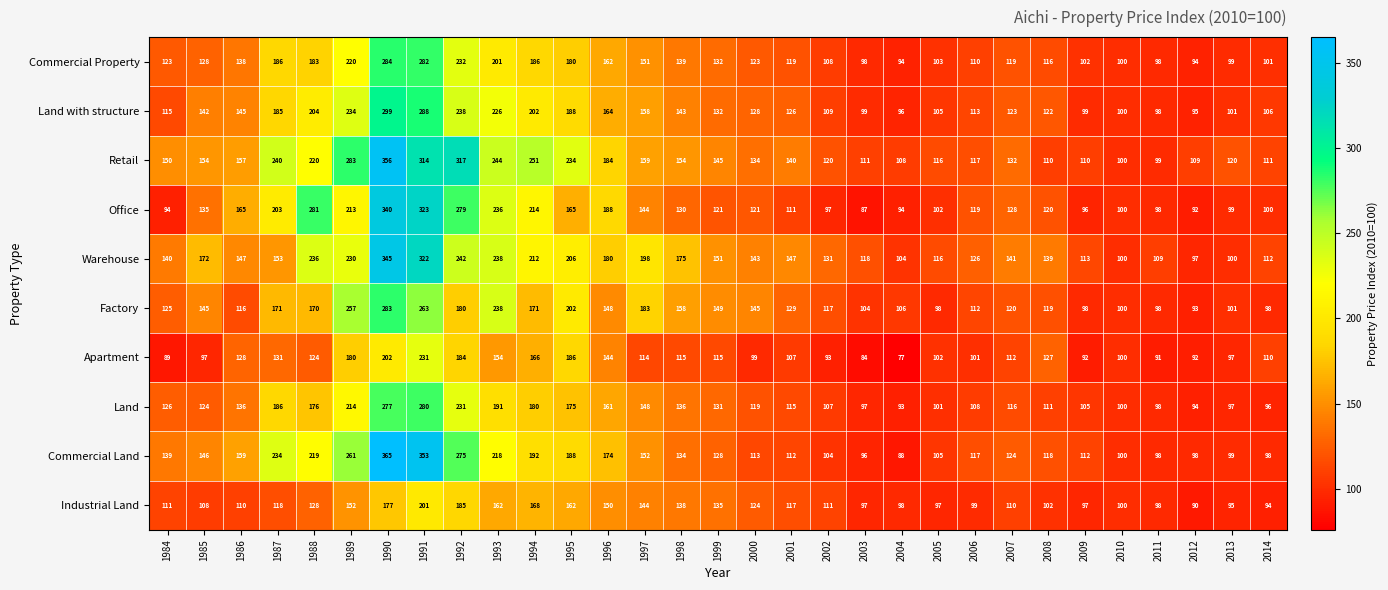

What is the sum of the Land with structure values at 2003 and 1993?

325